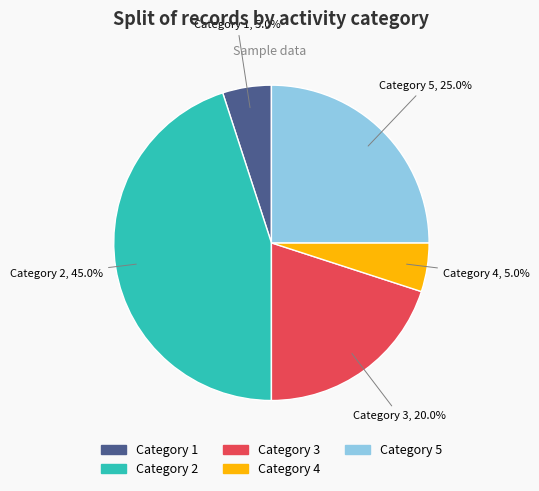

Does any single category account for the majority?

No